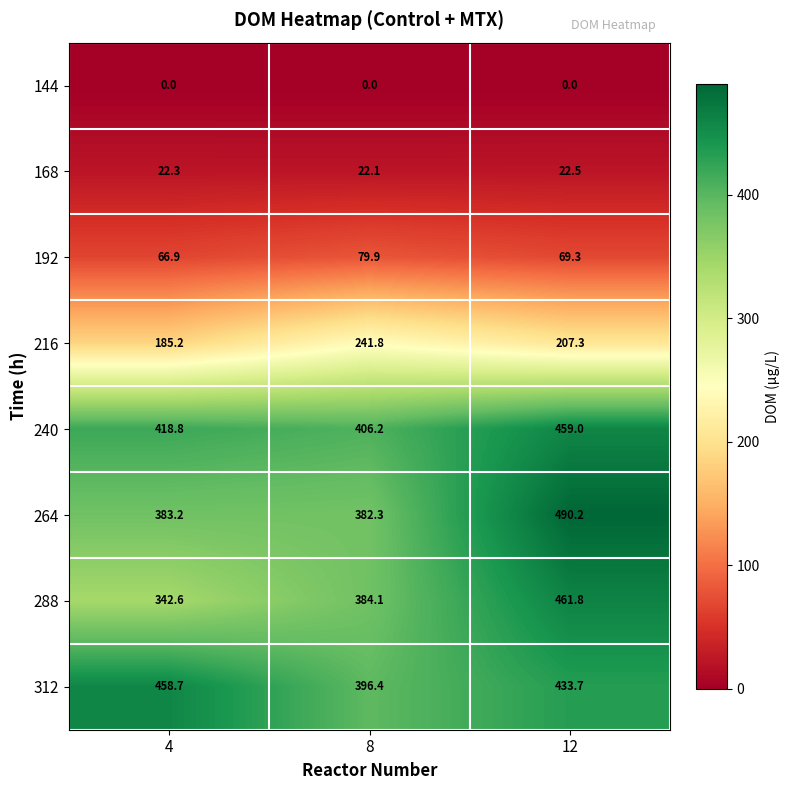

What is the sum of the 240 values at 12 and 4?

877.8